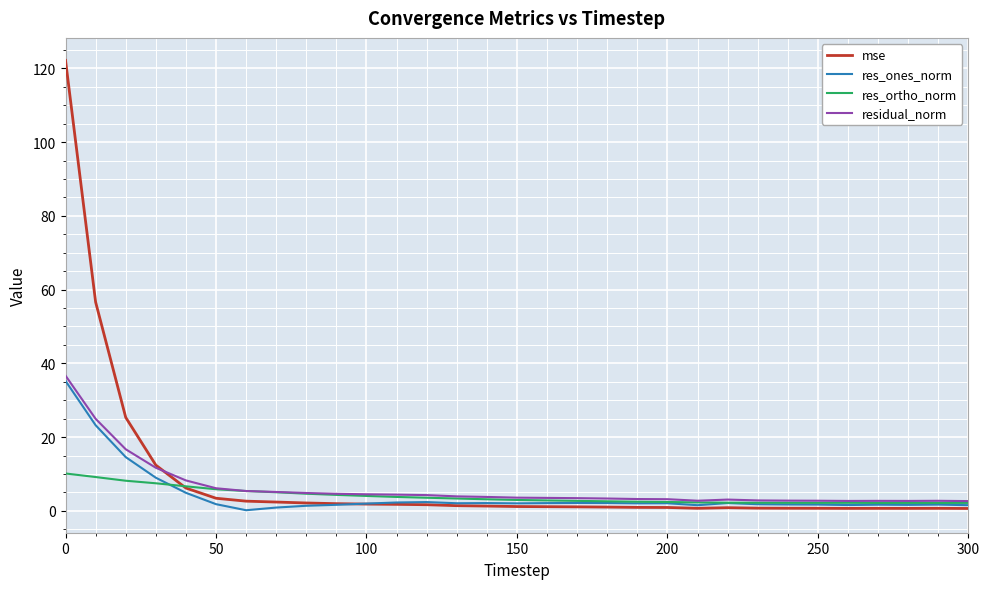

What are all the series names shown in the legend?

mse, res_ones_norm, res_ortho_norm, residual_norm